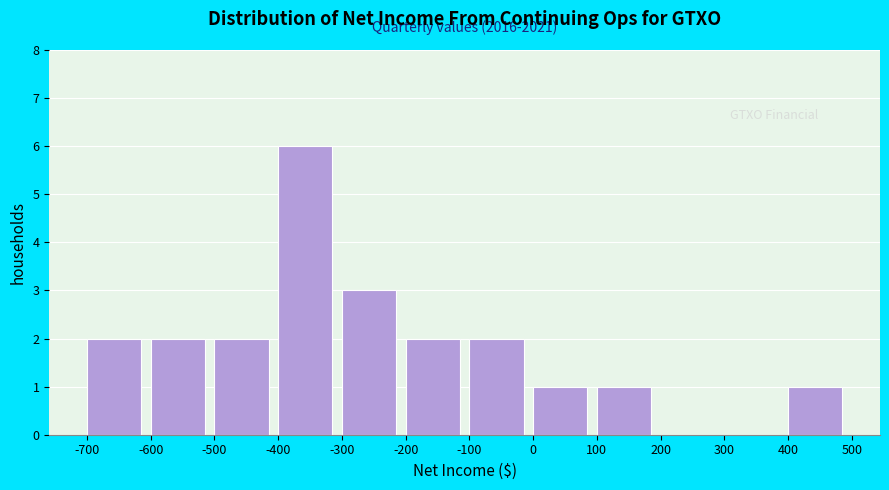

Over which range of the x-axis is the bar tallest?

-400 to -300